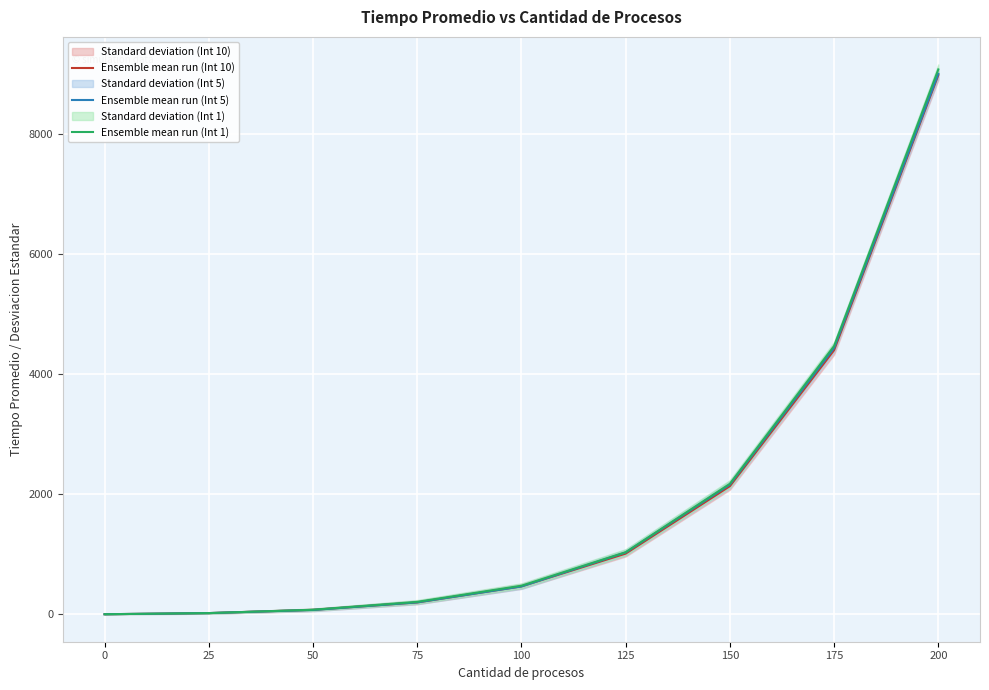

Is it true that Ensemble mean run (Int 5) equals 198 at 75?

True